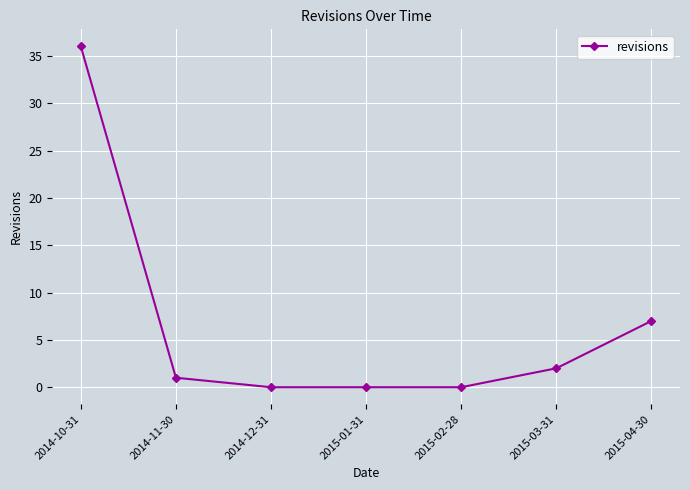

What is the value of the 6th point from the left?

2